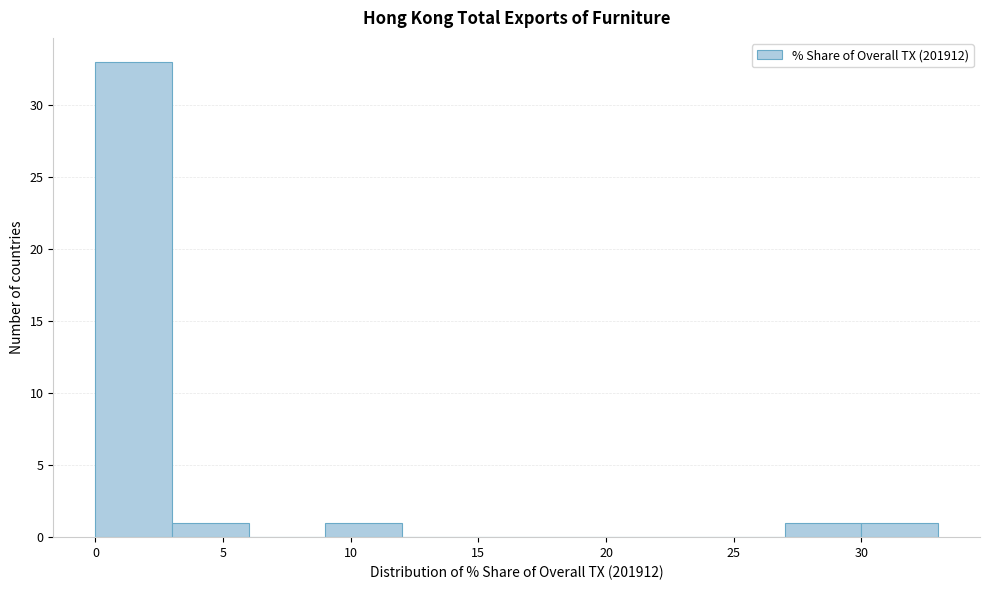

Reading left to right, list every bar in this chart as the range it spans on the x-axis followed by its height. The values are not printed on the chart, so give them approximately, as read against the axis.

0 to 3: 33
3 to 6: 1
6 to 9: 0
9 to 12: 1
12 to 15: 0
15 to 18: 0
18 to 21: 0
21 to 24: 0
24 to 27: 0
27 to 30: 1
30 to 33: 1